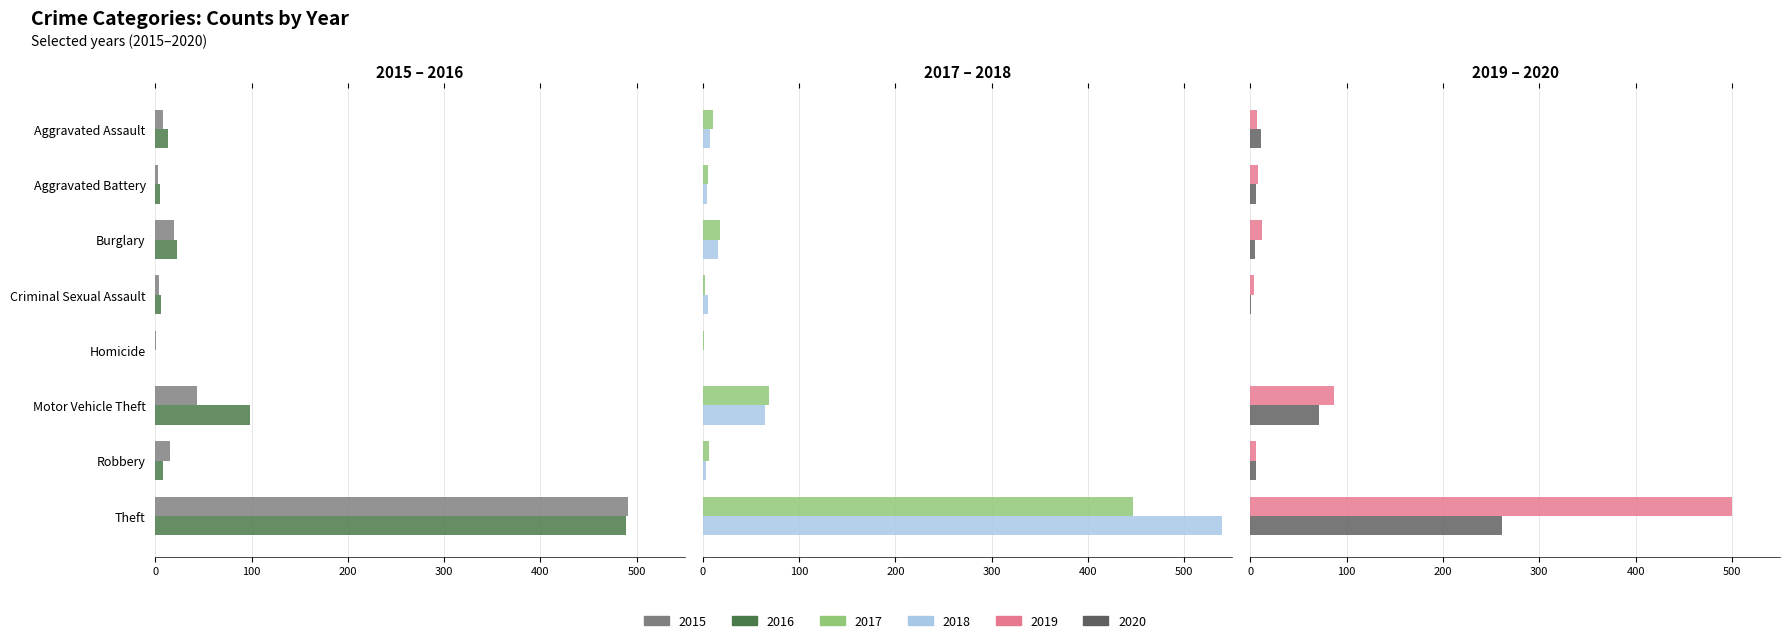

Between Aggravated Battery and Homicide, which series saw the biggest shift?

2019